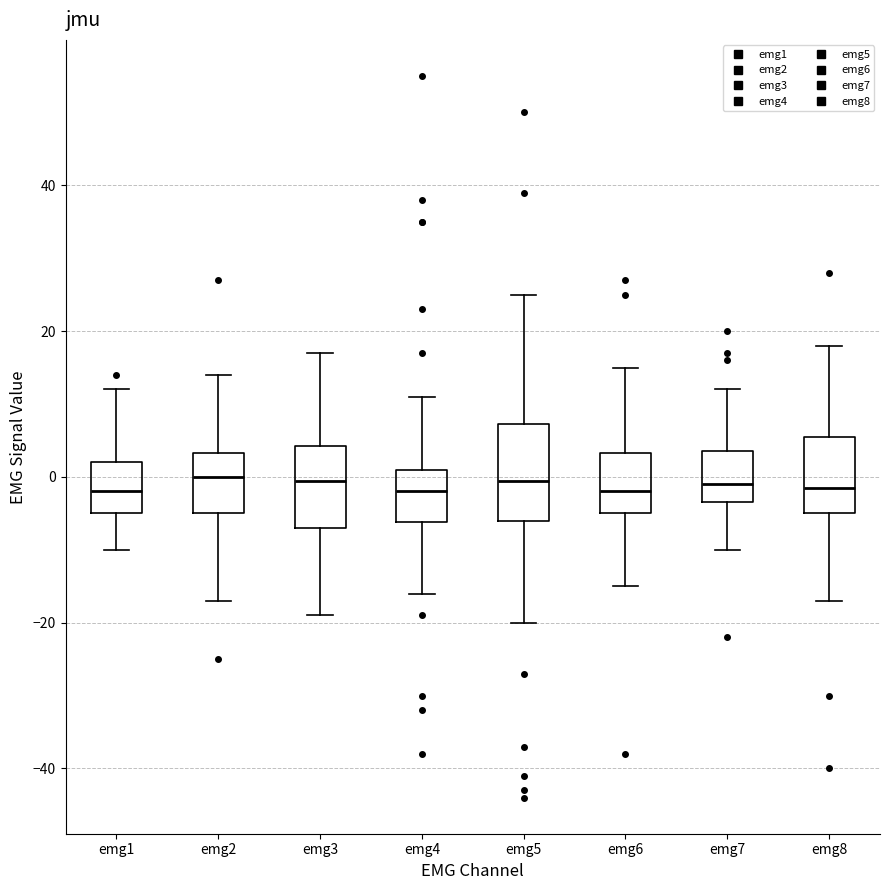

Where is the upper edge of the box for emg5 on the y-axis? The values are not printed on the chart, so give them approximately, as read against the axis.

8